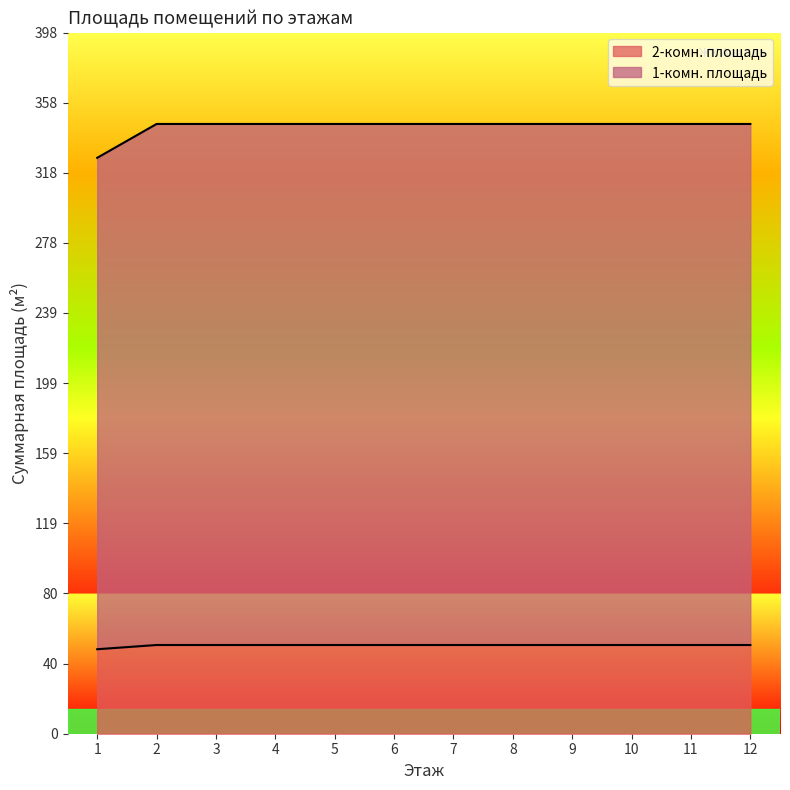

What is the total value across all series at 3?

346.0